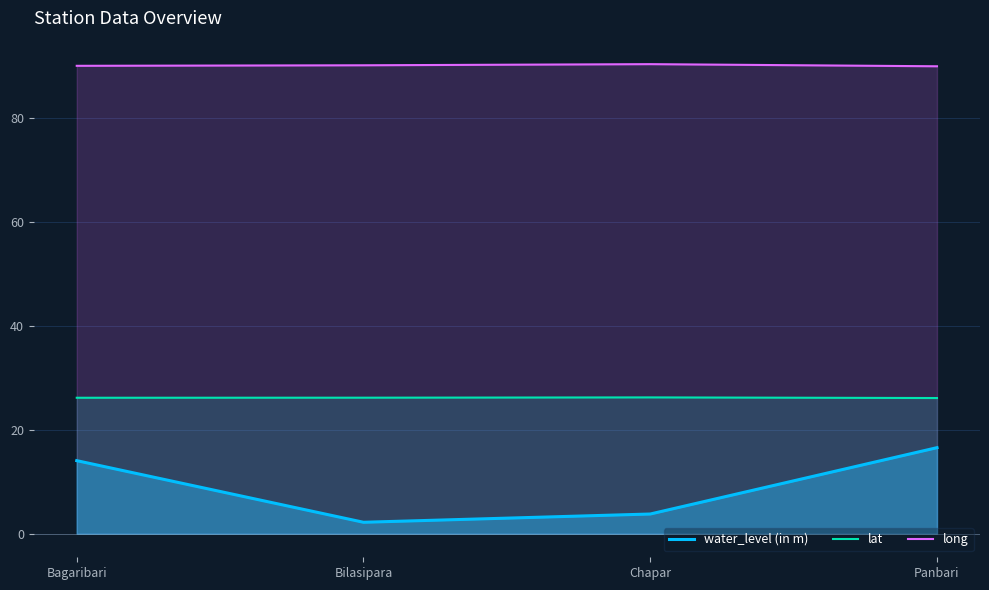

Where is the first local maximum for long?

Chapar